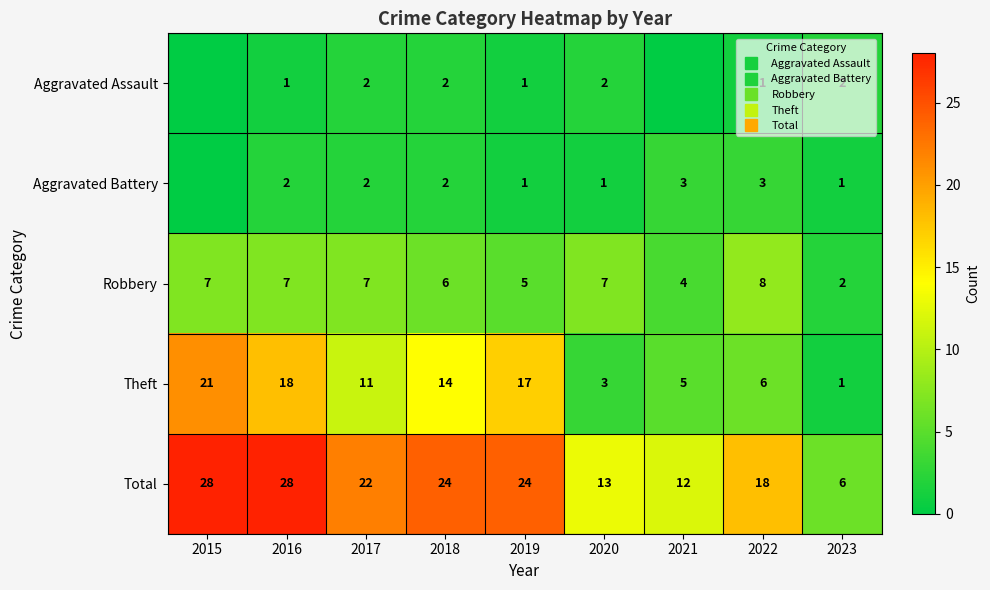

At which category is the sum across all series the highest?

2015